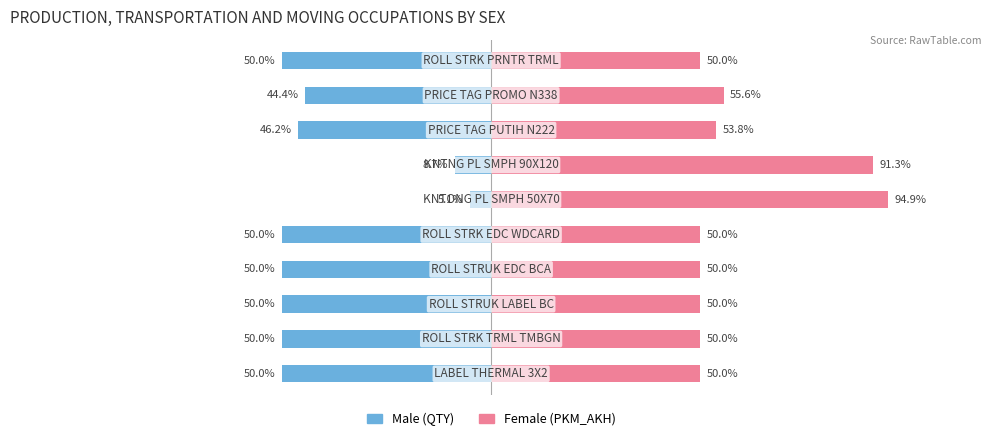

The value of PKM_AKH (Female) at 0 is 50.0. True or false?

True